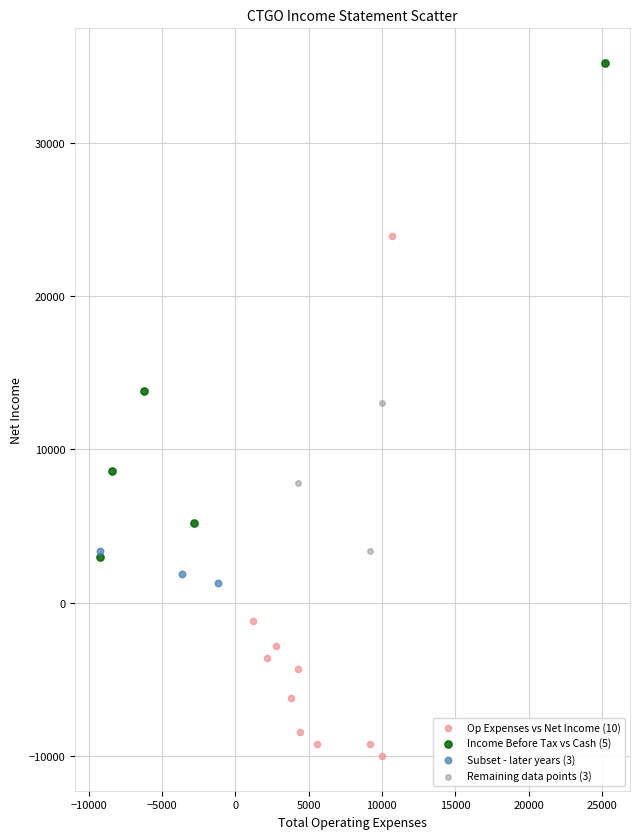

Which series contains the lowest Y value?

Op Expenses vs Net Income (10)